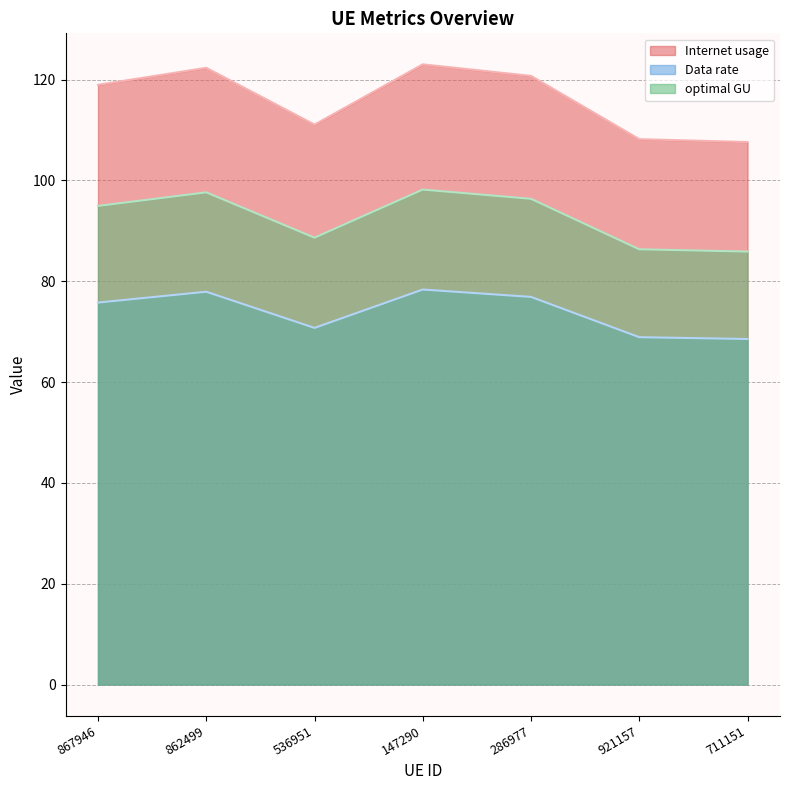

How many interior local peaks does the optimal GU series have?

2